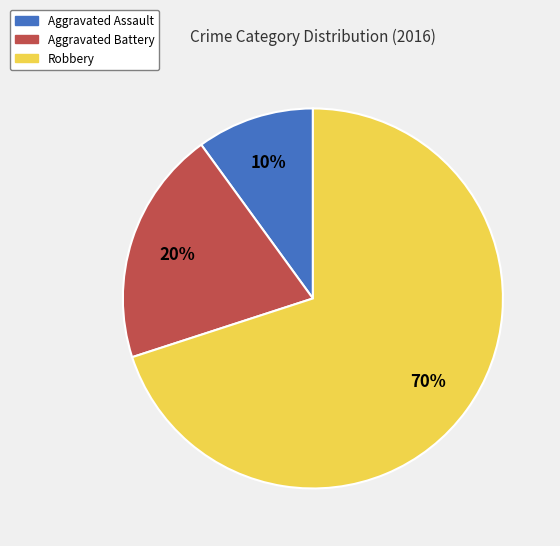

Which slice is the largest?

Robbery